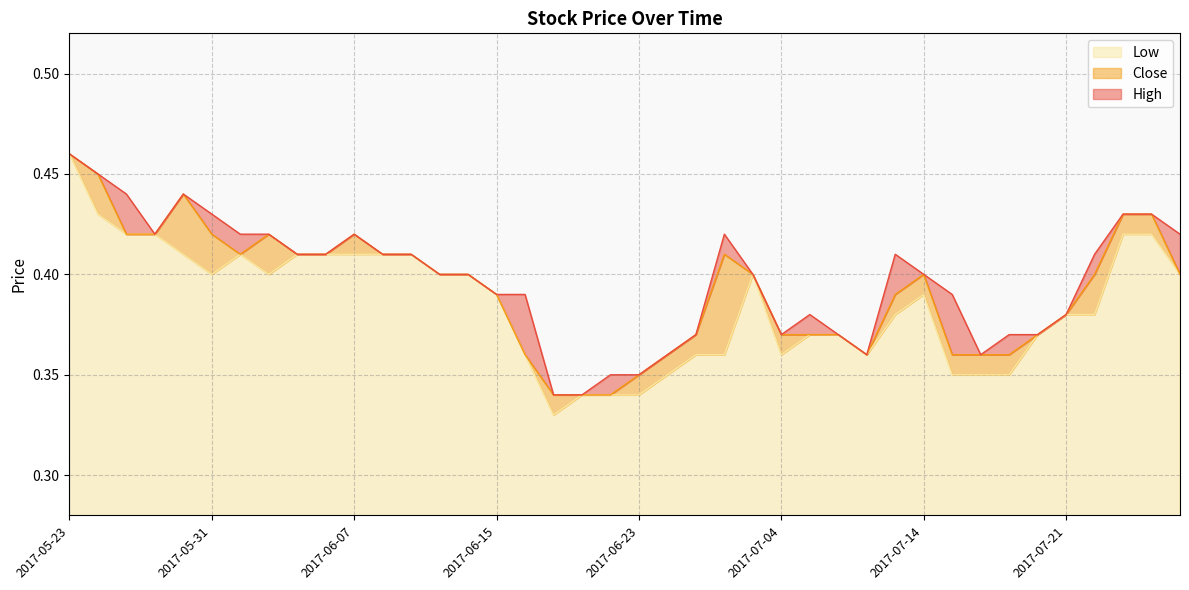

Reading left to right, what are all the values shown in this chart?

High: 2017-05-23=0.5	2017-05-24=0.5	2017-05-25=0.4	2017-05-26=0.4	2017-05-30=0.4	2017-05-31=0.4	2017-06-01=0.4	2017-06-02=0.4	2017-06-05=0.4	2017-06-06=0.4	2017-06-07=0.4	2017-06-08=0.4	2017-06-09=0.4	2017-06-12=0.4	2017-06-13=0.4	2017-06-15=0.4	2017-06-16=0.4	2017-06-19=0.3	2017-06-20=0.3	2017-06-22=0.3	2017-06-23=0.3	2017-06-26=0.4	2017-06-28=0.4	2017-06-29=0.4	2017-06-30=0.4	2017-07-04=0.4	2017-07-06=0.4	2017-07-07=0.4	2017-07-11=0.4	2017-07-12=0.4	2017-07-14=0.4	2017-07-17=0.4	2017-07-18=0.4	2017-07-19=0.4	2017-07-20=0.4	2017-07-21=0.4	2017-07-24=0.4	2017-07-25=0.4	2017-07-26=0.4	2017-07-27=0.4
Close: 2017-05-23=0.5	2017-05-24=0.5	2017-05-25=0.4	2017-05-26=0.4	2017-05-30=0.4	2017-05-31=0.4	2017-06-01=0.4	2017-06-02=0.4	2017-06-05=0.4	2017-06-06=0.4	2017-06-07=0.4	2017-06-08=0.4	2017-06-09=0.4	2017-06-12=0.4	2017-06-13=0.4	2017-06-15=0.4	2017-06-16=0.4	2017-06-19=0.3	2017-06-20=0.3	2017-06-22=0.3	2017-06-23=0.3	2017-06-26=0.4	2017-06-28=0.4	2017-06-29=0.4	2017-06-30=0.4	2017-07-04=0.4	2017-07-06=0.4	2017-07-07=0.4	2017-07-11=0.4	2017-07-12=0.4	2017-07-14=0.4	2017-07-17=0.4	2017-07-18=0.4	2017-07-19=0.4	2017-07-20=0.4	2017-07-21=0.4	2017-07-24=0.4	2017-07-25=0.4	2017-07-26=0.4	2017-07-27=0.4
Low: 2017-05-23=0.5	2017-05-24=0.4	2017-05-25=0.4	2017-05-26=0.4	2017-05-30=0.4	2017-05-31=0.4	2017-06-01=0.4	2017-06-02=0.4	2017-06-05=0.4	2017-06-06=0.4	2017-06-07=0.4	2017-06-08=0.4	2017-06-09=0.4	2017-06-12=0.4	2017-06-13=0.4	2017-06-15=0.4	2017-06-16=0.4	2017-06-19=0.3	2017-06-20=0.3	2017-06-22=0.3	2017-06-23=0.3	2017-06-26=0.3	2017-06-28=0.4	2017-06-29=0.4	2017-06-30=0.4	2017-07-04=0.4	2017-07-06=0.4	2017-07-07=0.4	2017-07-11=0.4	2017-07-12=0.4	2017-07-14=0.4	2017-07-17=0.3	2017-07-18=0.3	2017-07-19=0.3	2017-07-20=0.4	2017-07-21=0.4	2017-07-24=0.4	2017-07-25=0.4	2017-07-26=0.4	2017-07-27=0.4